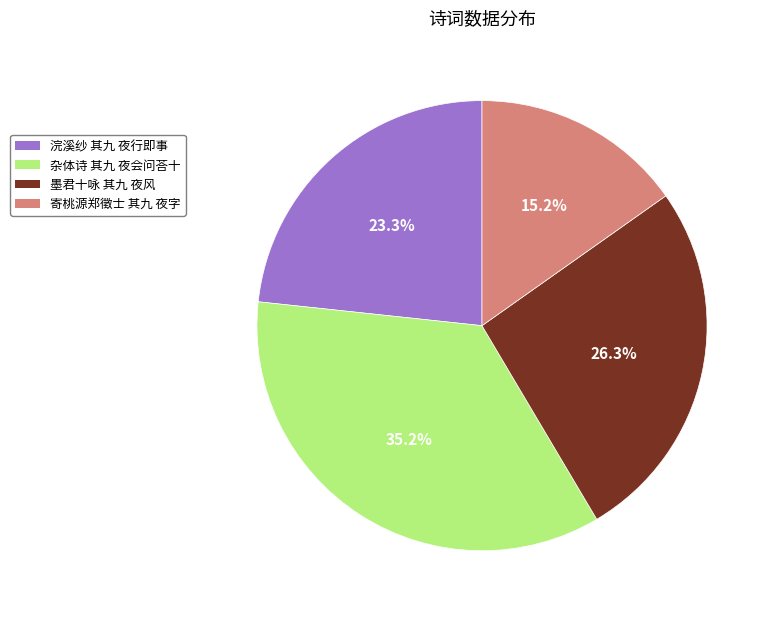

To the nearest percent, what portion does 墨君十咏 其九 夜风 represent?

26%